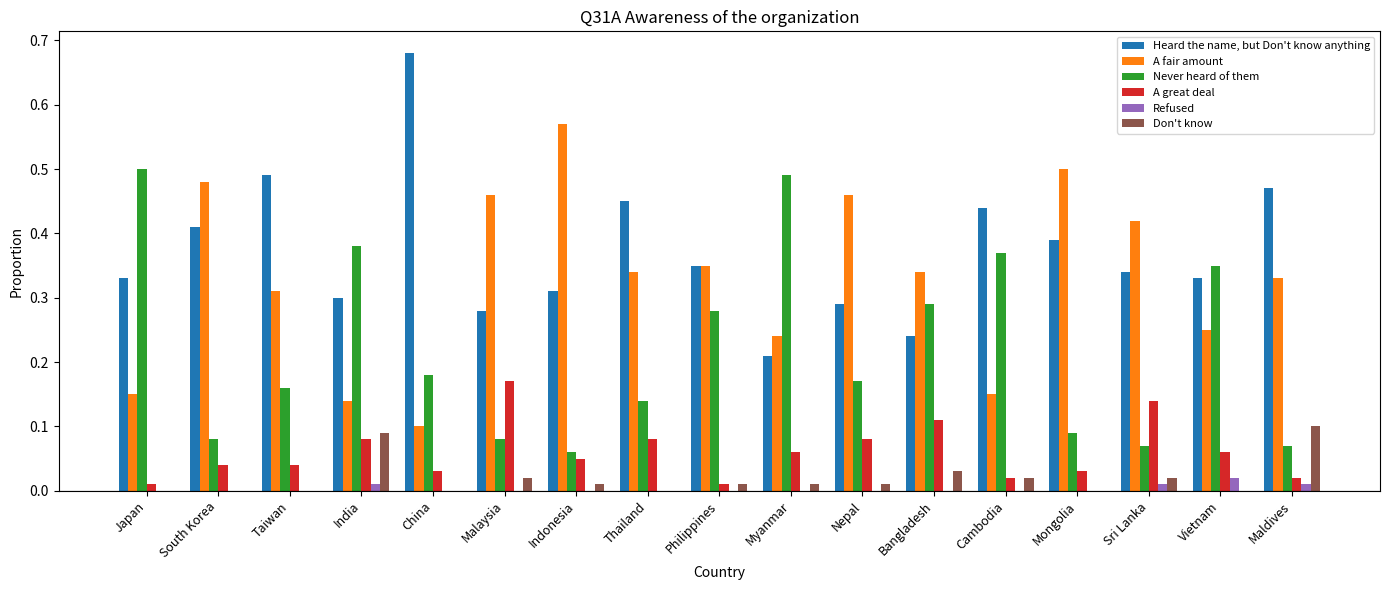

The value of Don't know at Philippines is 0.0. True or false?

True